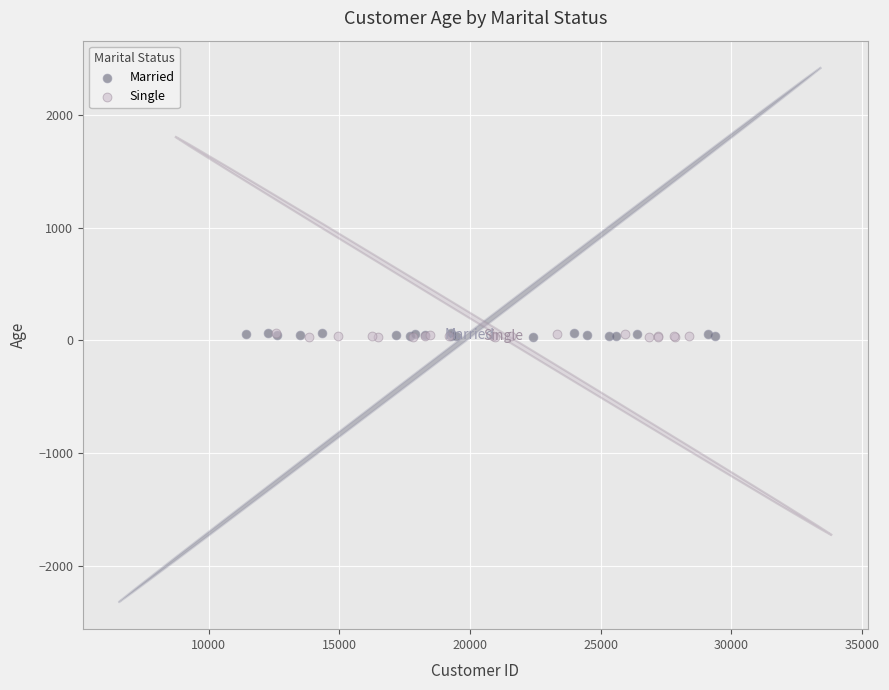

What are all the series names shown in the legend?

Married, Single